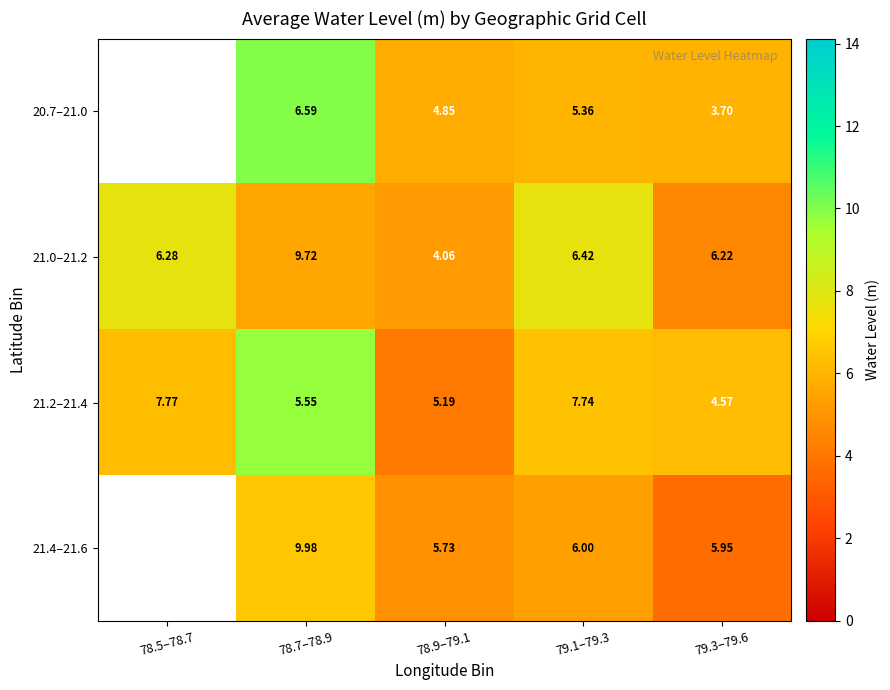

Is the value of 21.4–21.6 at 78.7–78.9 greater than the value of 20.7–21.0 at 78.9–79.1?

Yes